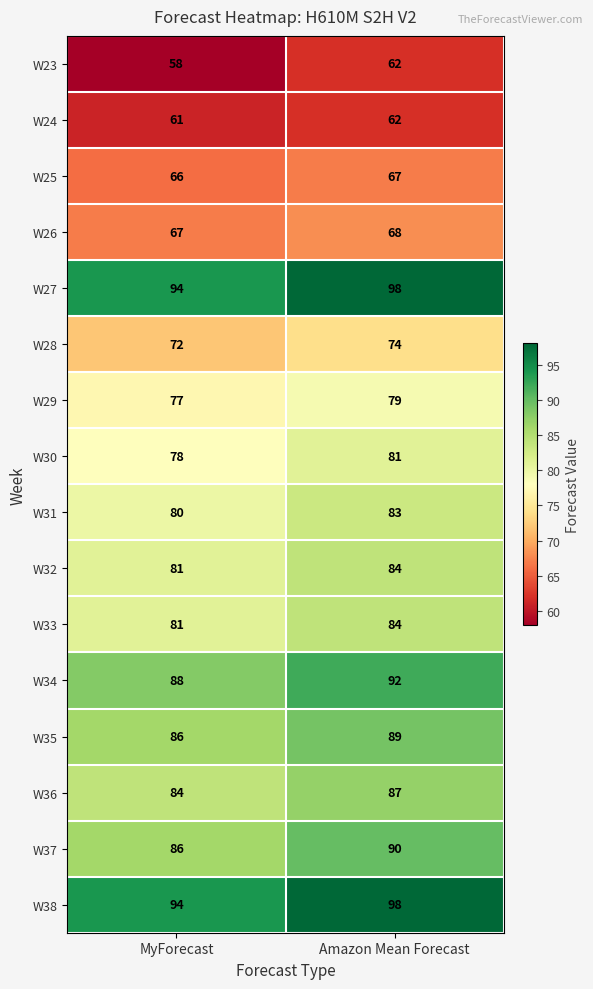

What is the sum of the W35 values at Amazon Mean Forecast and MyForecast?

175